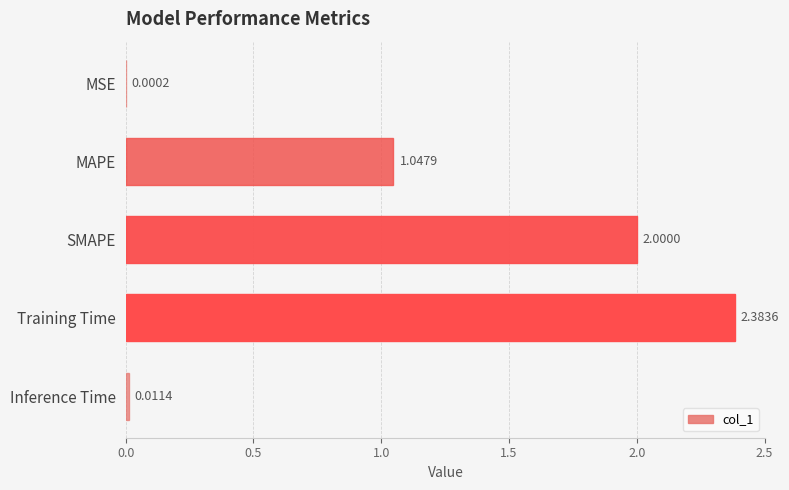

What is the sum of all values?

5.4